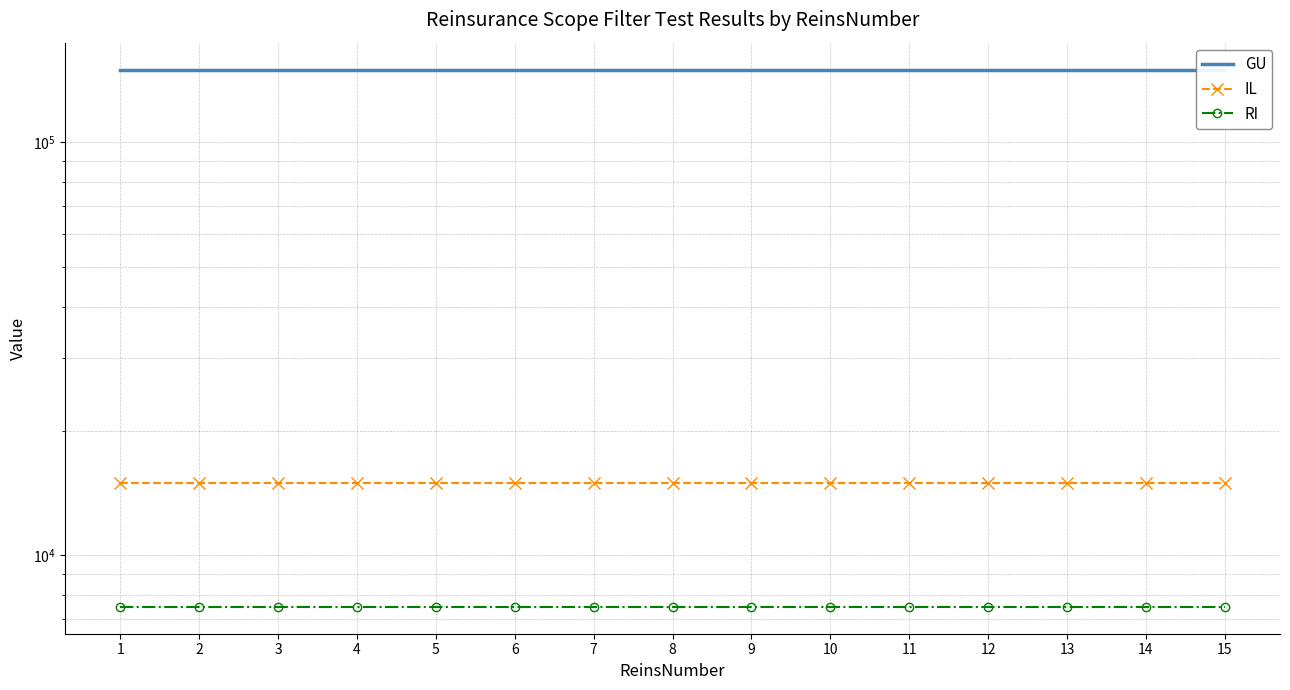

Where is IL nearest to the value 15000?

1